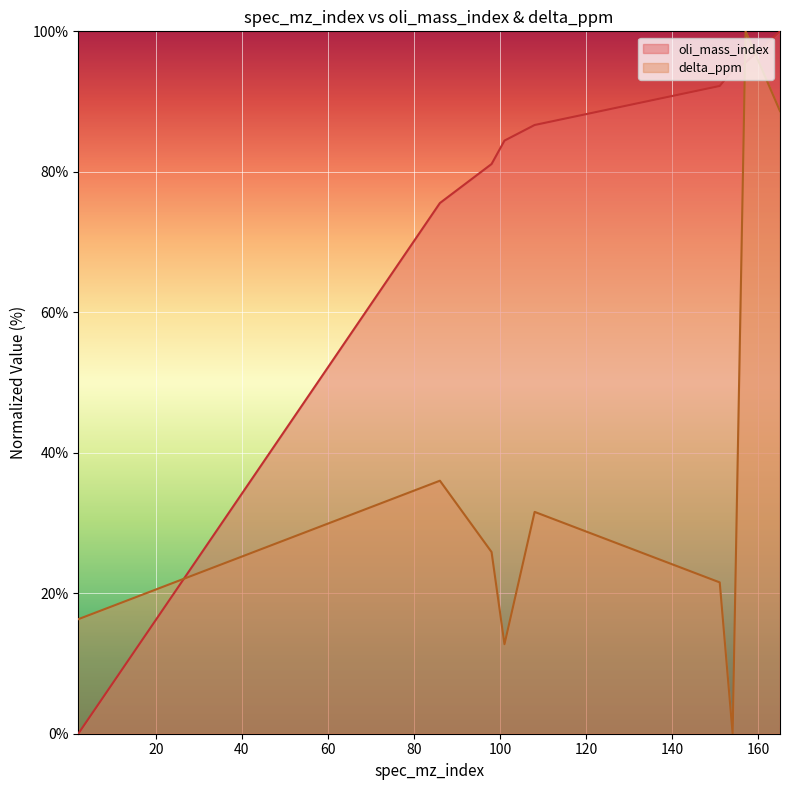

At which label does delta_ppm first exceed 25?

86